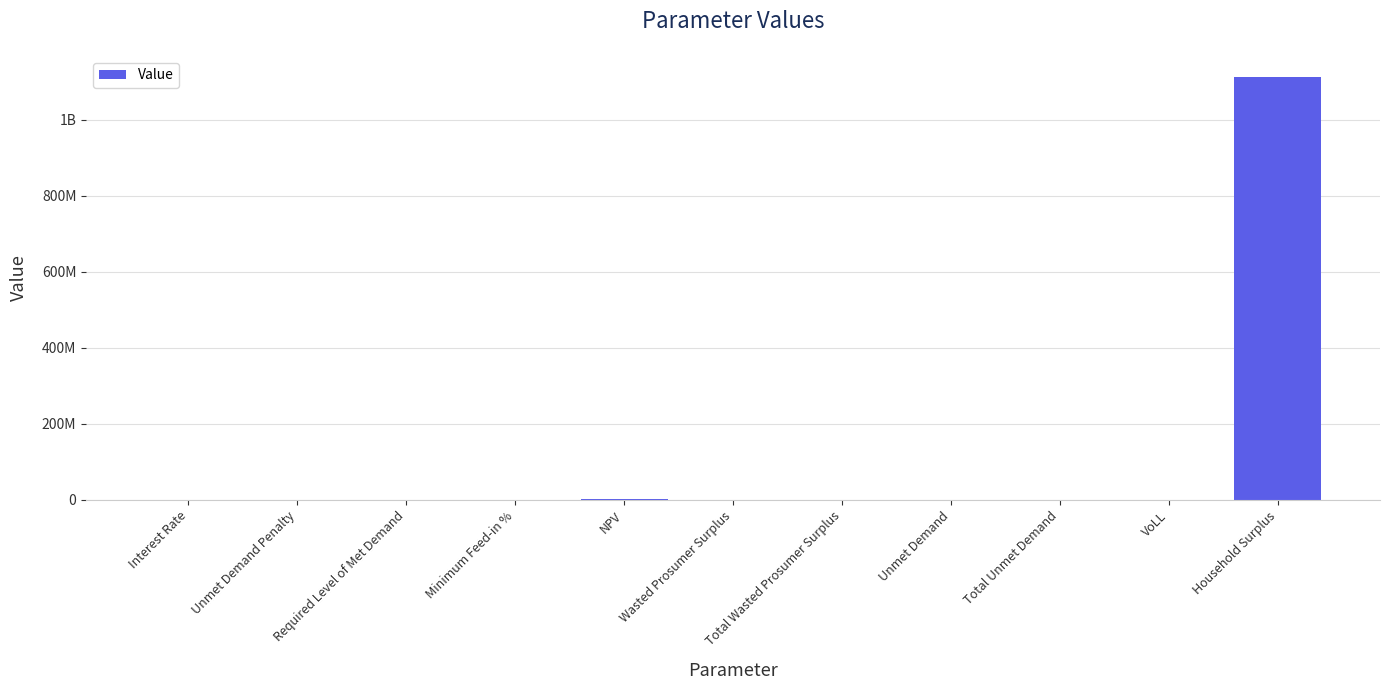

Count the number of categories in the chart.

11